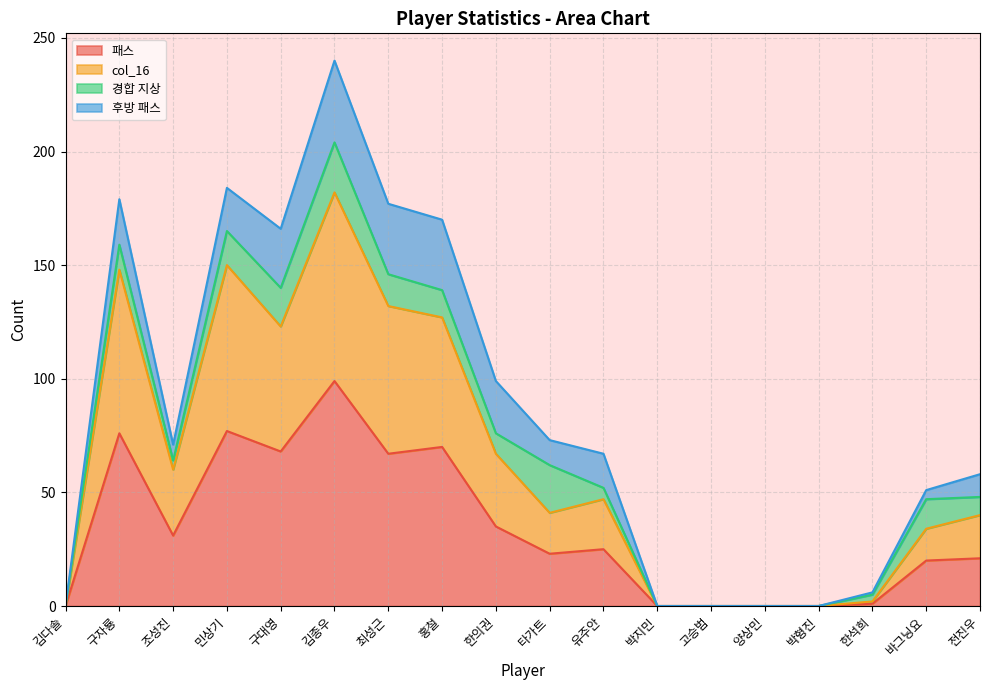

What is the label of the 12th point from the left?

박지민